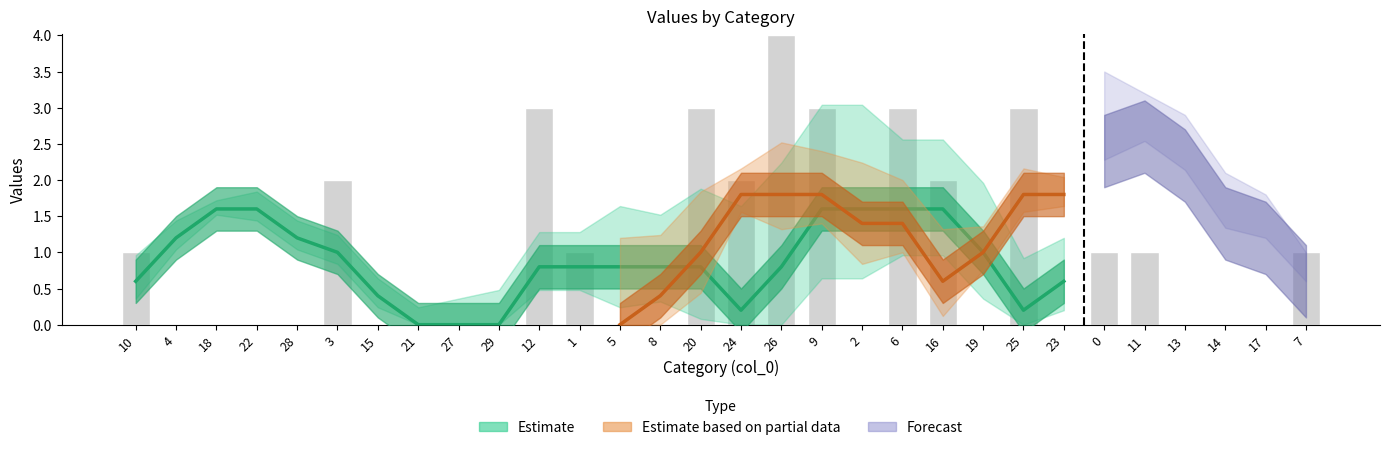

True or false: col_7 has a value of 1 at 11.

False